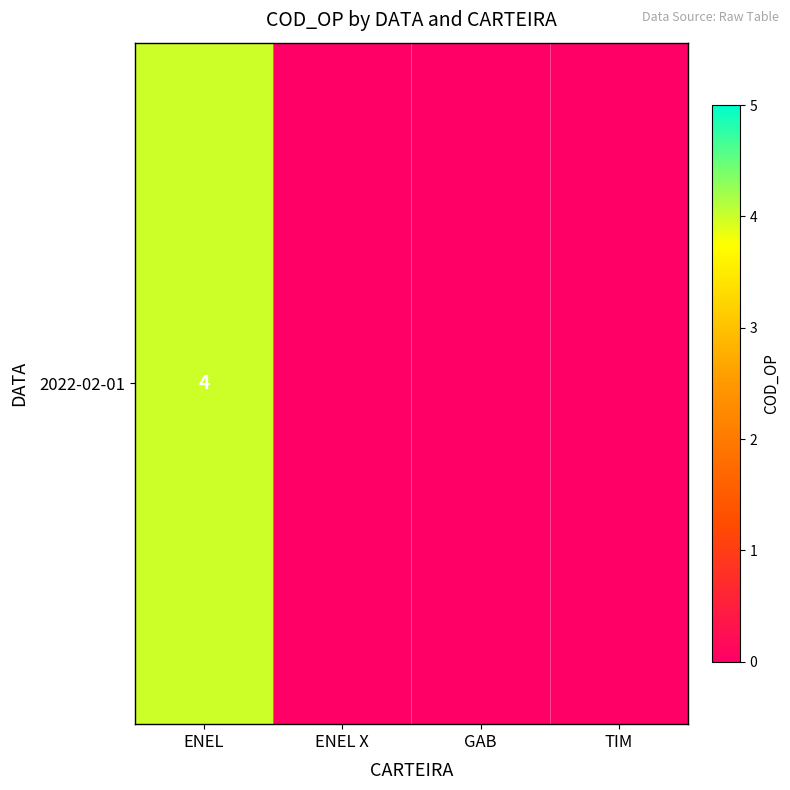

The value at ENEL X is 0. True or false?

True